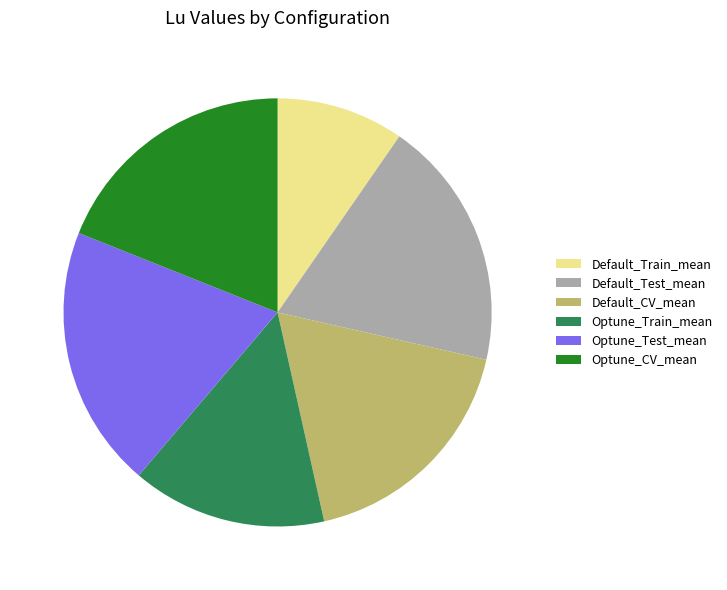

Combined, do Optune_CV_mean and Default_CV_mean account for over 50%?

No